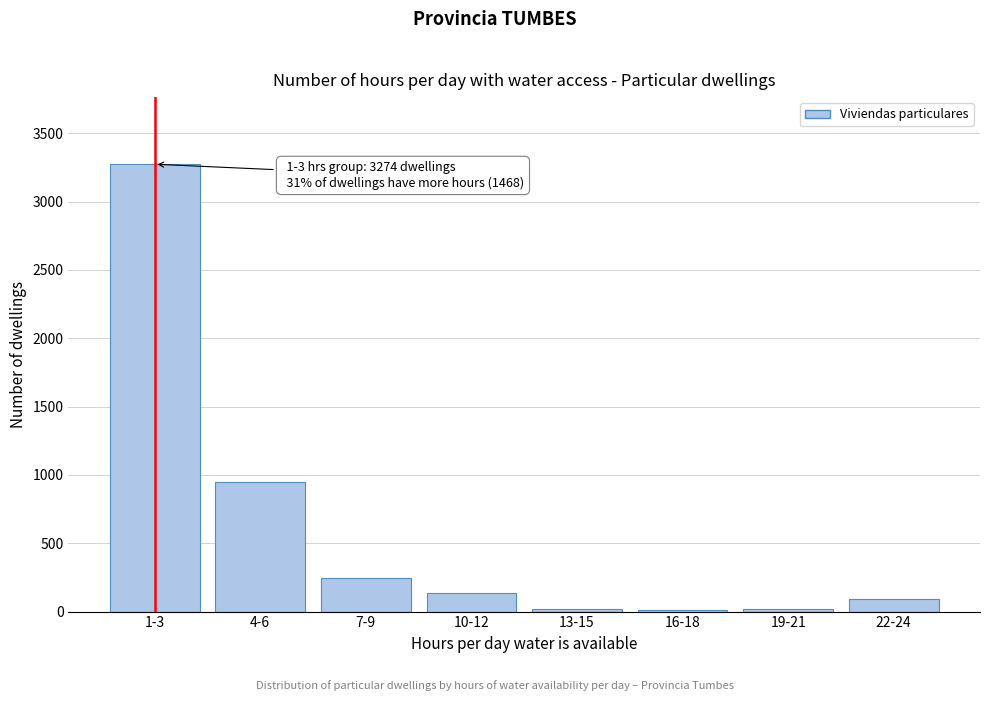

What is the change in value from 7-9 to 22-24?

-150